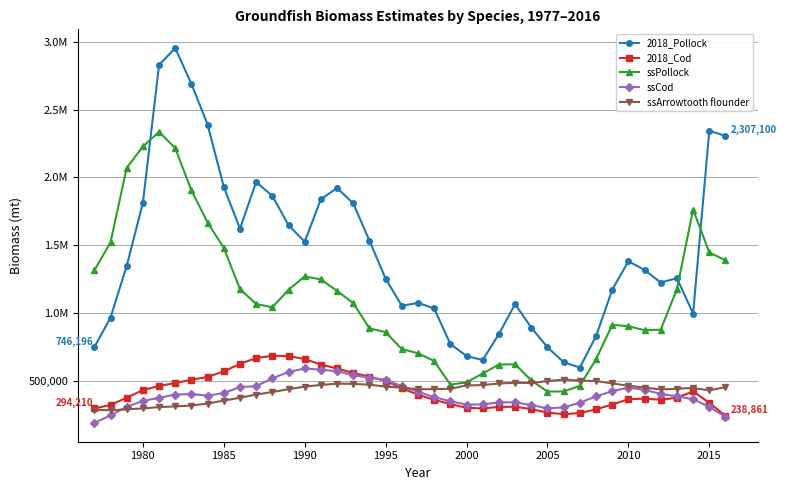

Which series has the largest total across all categories?

2018_Pollock